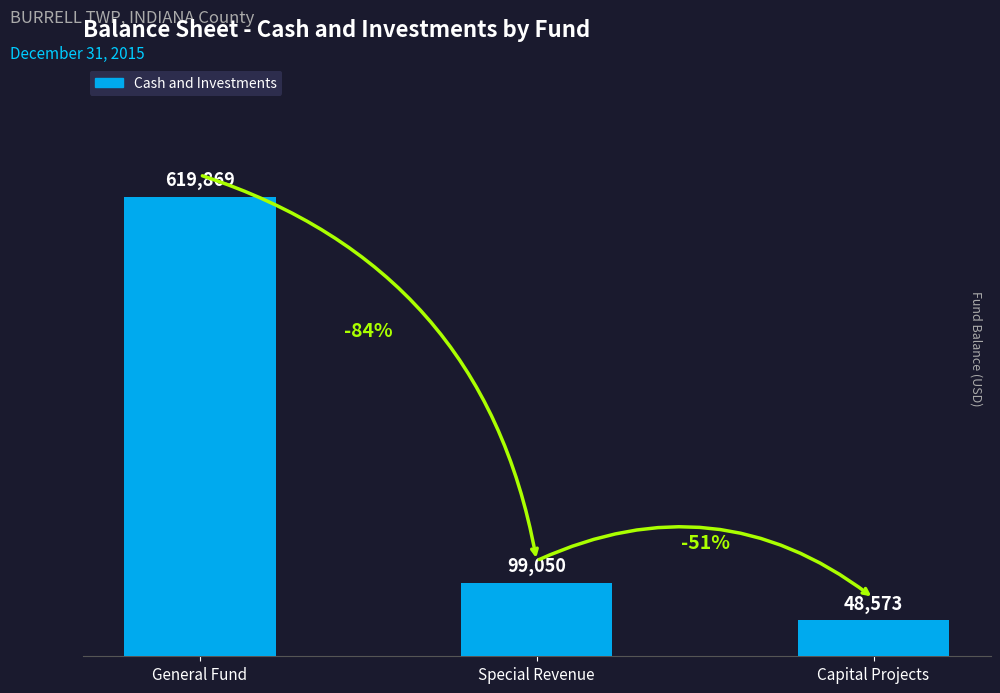

Is it true that the value at Special Revenue is 99050?

True